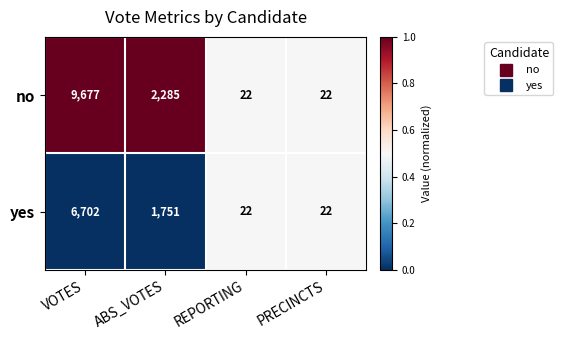

Which series has the widest spread of values?

no